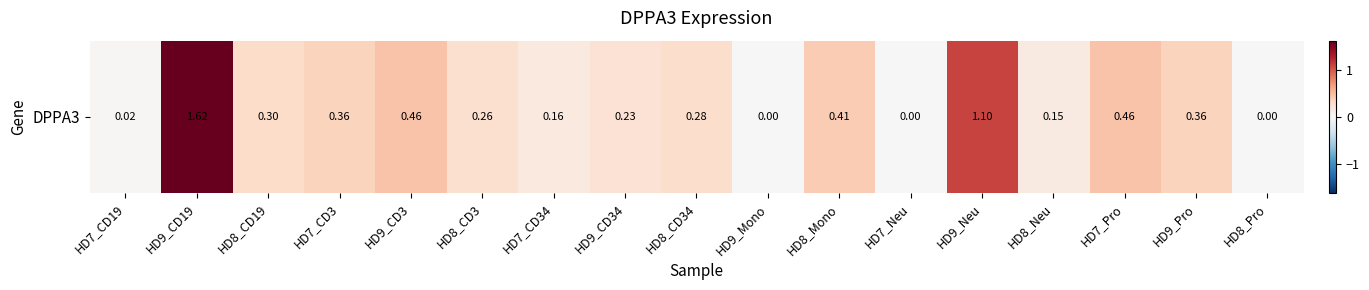

List the labels in order of value, largest first.

HD9_CD19, HD9_Neu, HD9_CD3, HD7_Pro, HD8_Mono, HD7_CD3, HD9_Pro, HD8_CD19, HD8_CD34, HD8_CD3, HD9_CD34, HD7_CD34, HD8_Neu, HD7_CD19, HD9_Mono, HD7_Neu, HD8_Pro